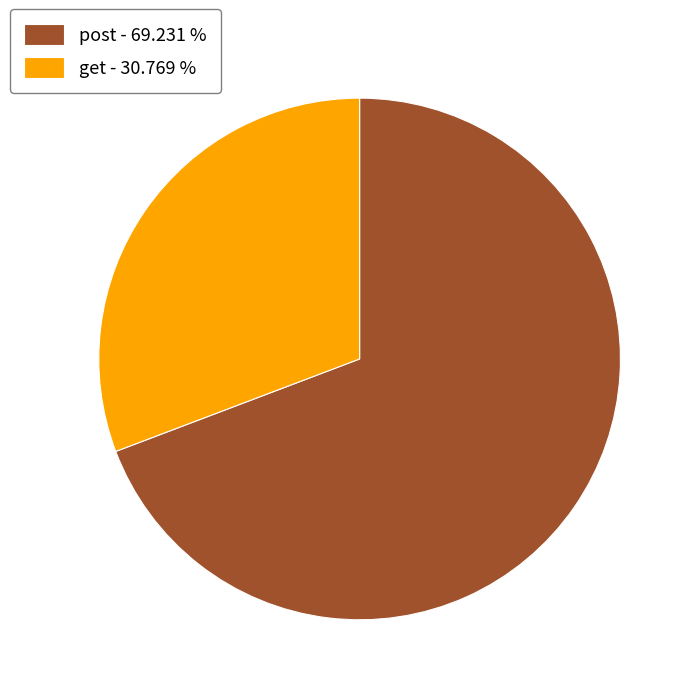

Which slice is the largest?

post